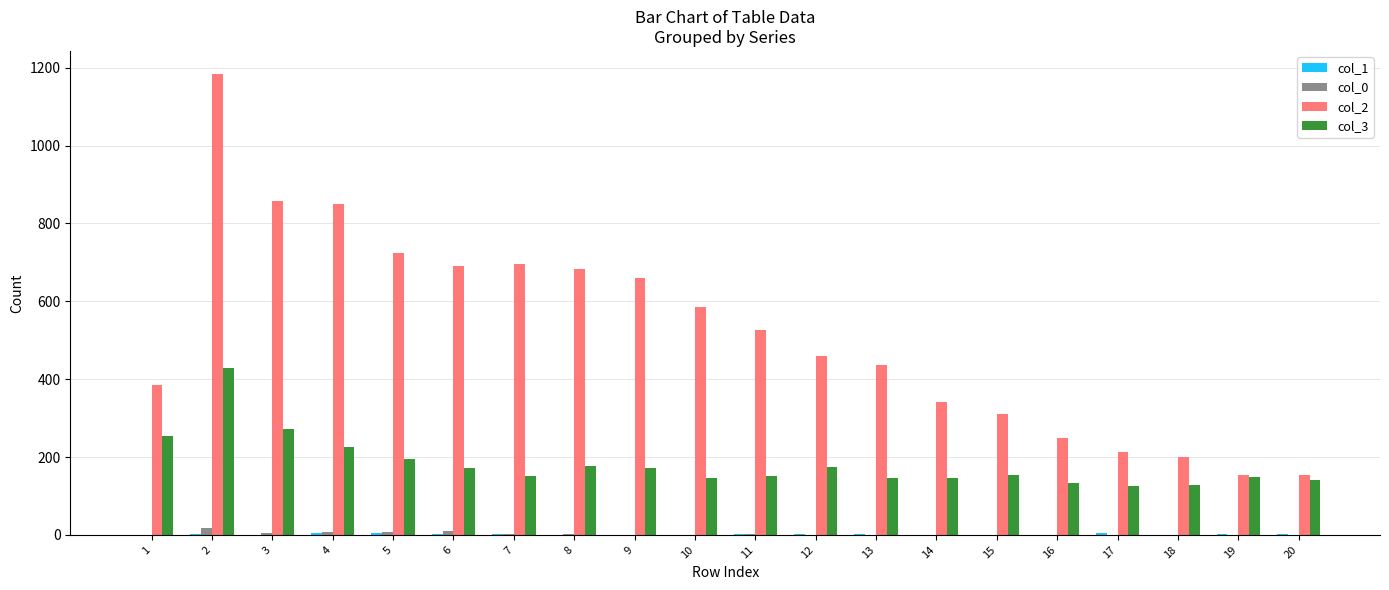

True or false: col_1 has a value of 0 at 20.

False